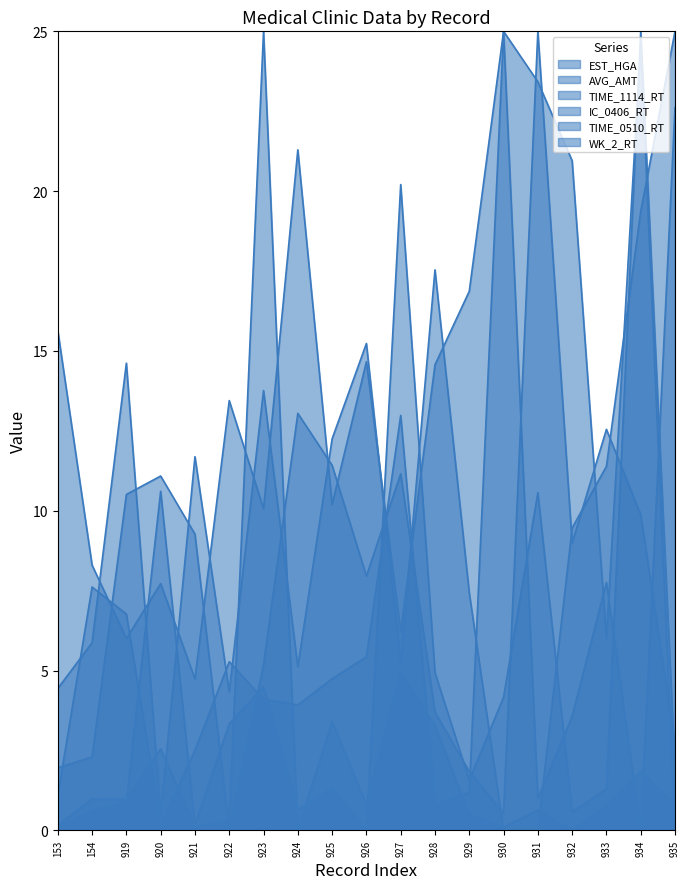

Rank the categories by WK_2_RT value from highest to lowest.

930, 935, 927, 933, 154, 919, 926, 922, 925, 923, 924, 932, 921, 929, 153, 931, 928, 920, 934